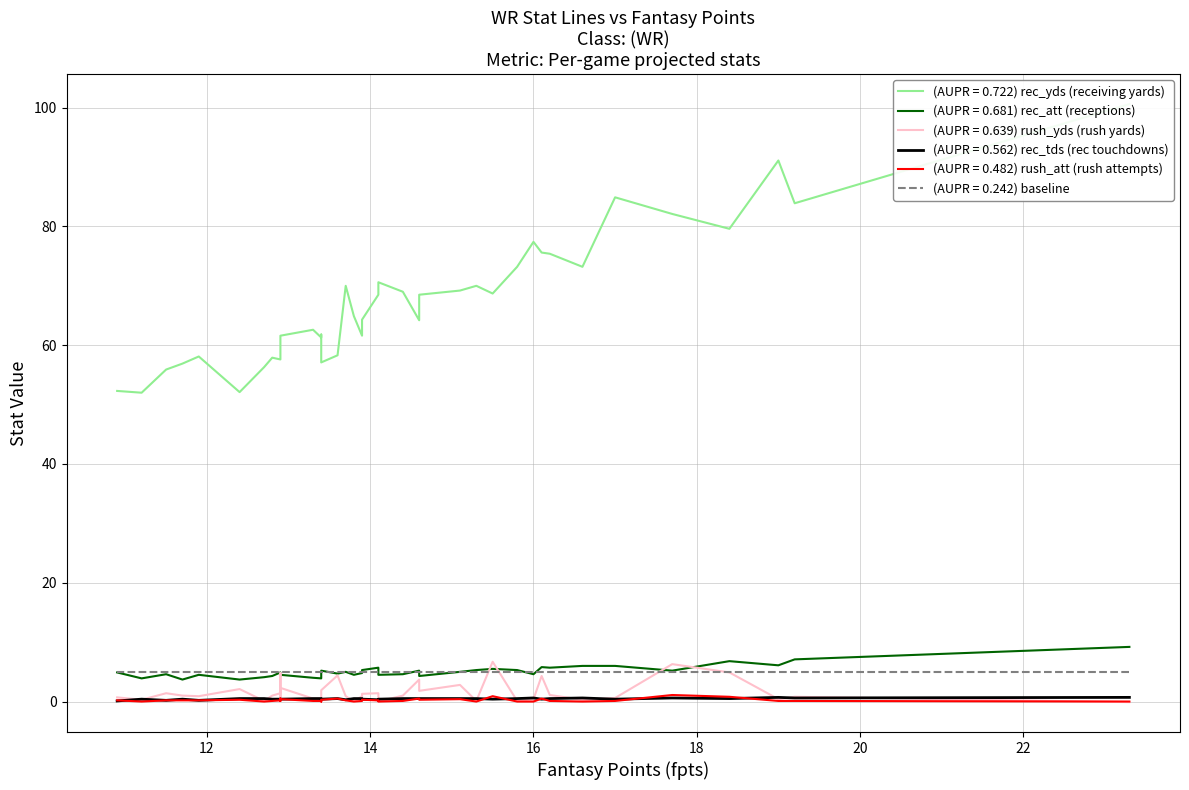

What is the average value of the rush_att series?

0.2